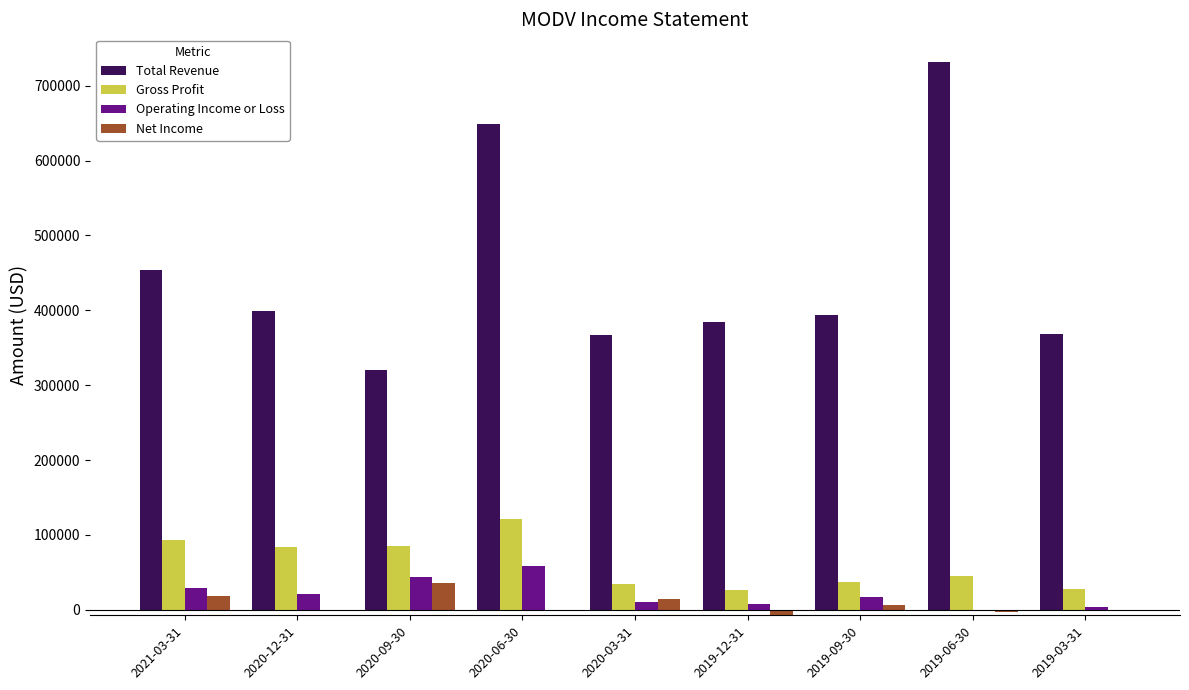

Which category has the highest value across all series?

2019-06-30